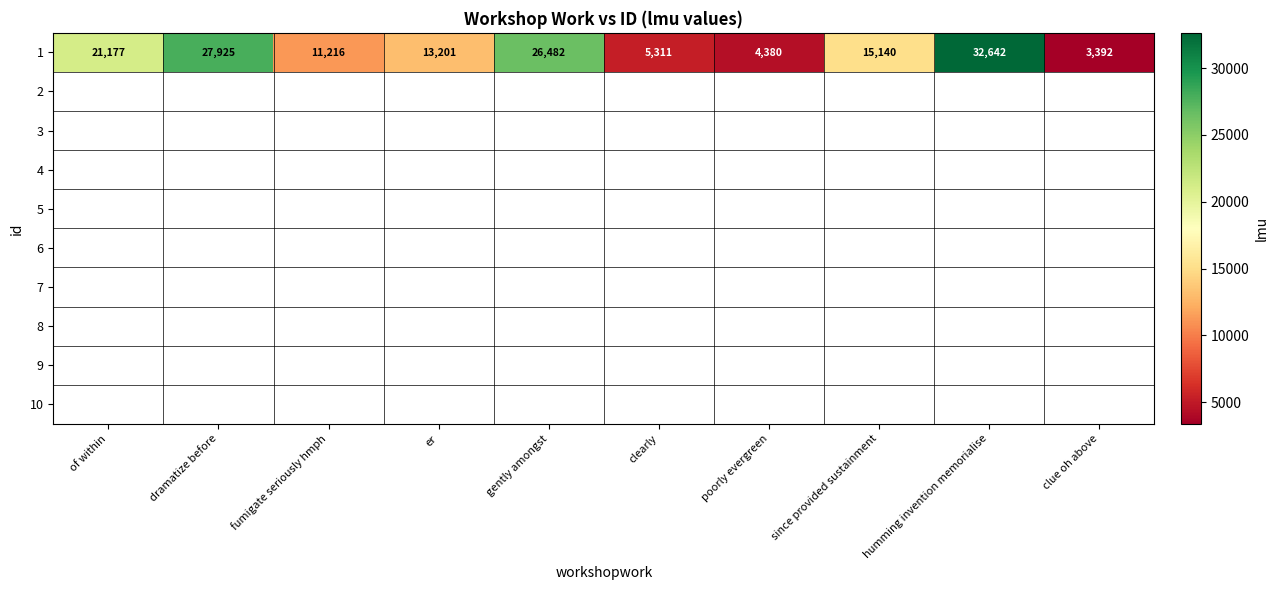

What is the sum of all values?

160866